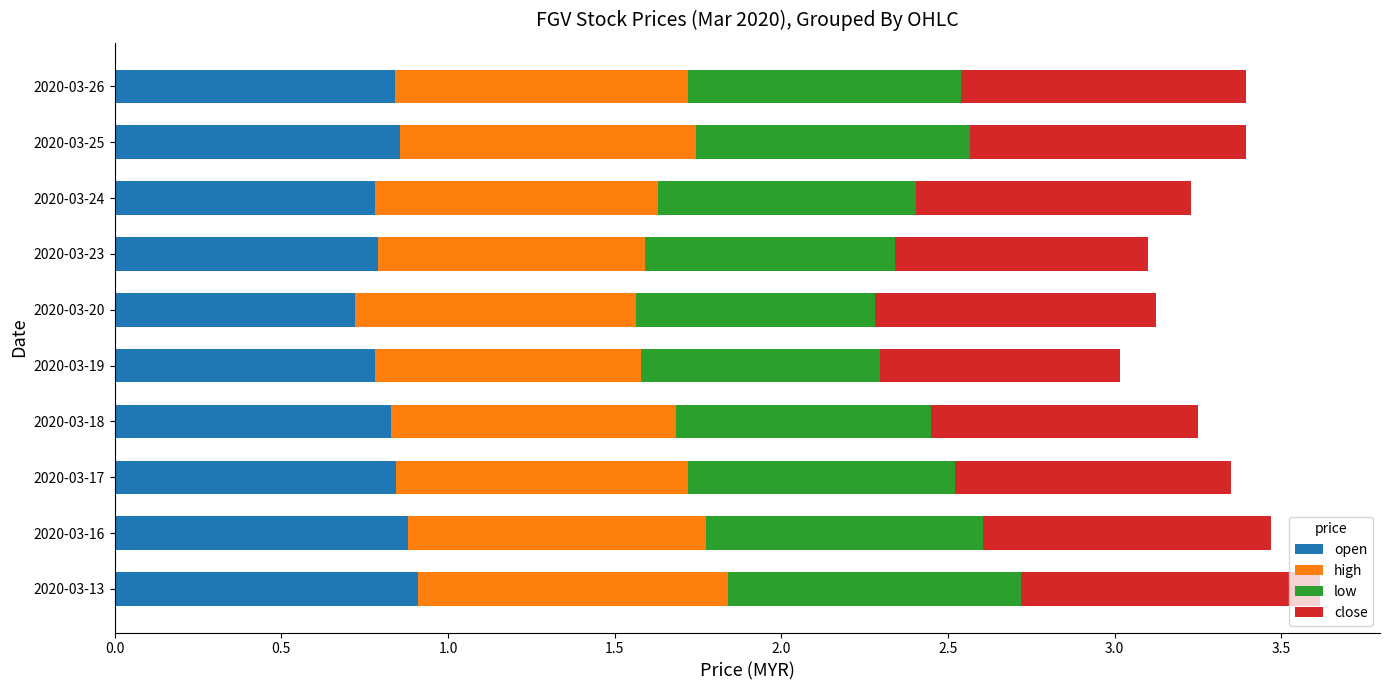

What is the total value across all series at 2020-03-19?

3.0